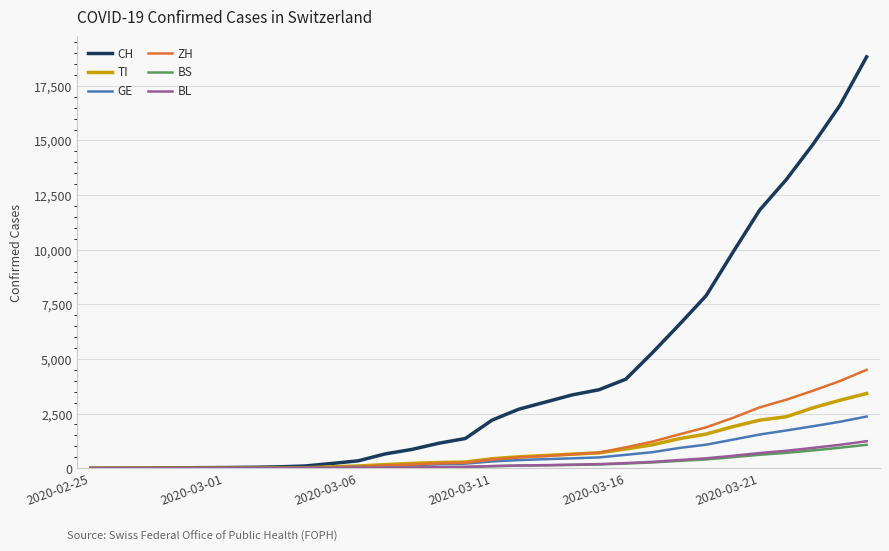

What is the greatest value displayed?

18827